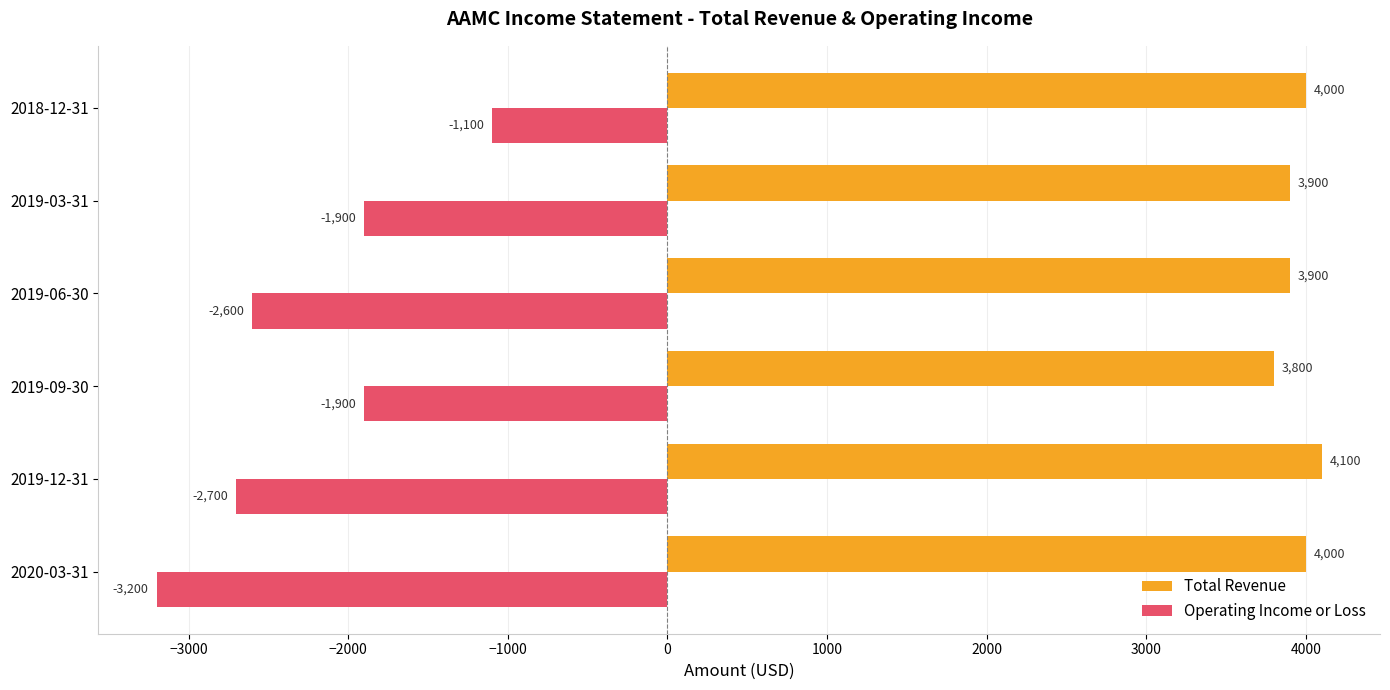

How many series are shown in this chart?

2